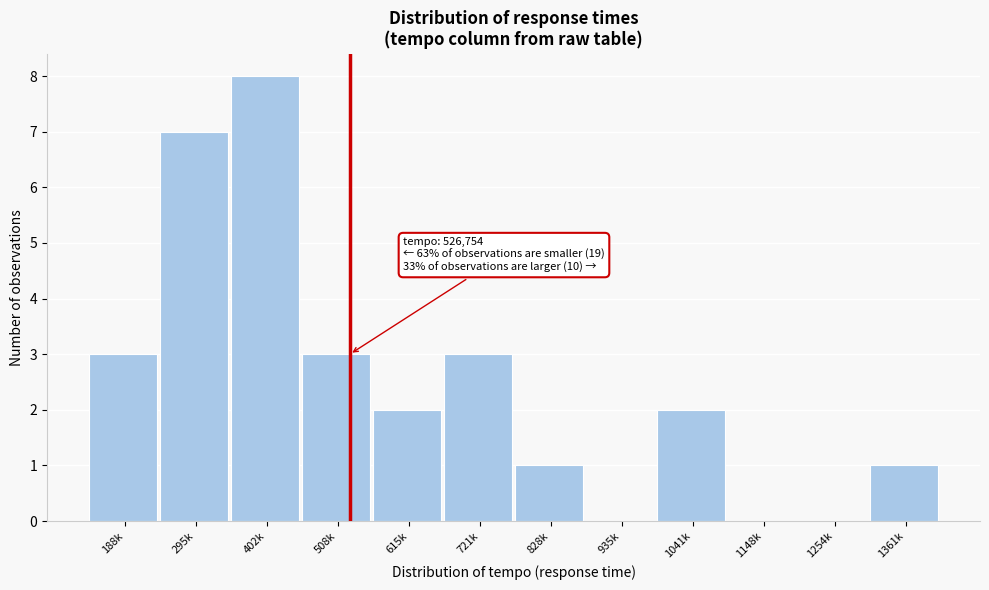

Reading left to right, transcribe all the data shown in this chart.

188k=3	295k=7	402k=8	508k=3	615k=2	721k=3	828k=1	935k=0	1041k=2	1148k=0	1254k=0	1361k=1